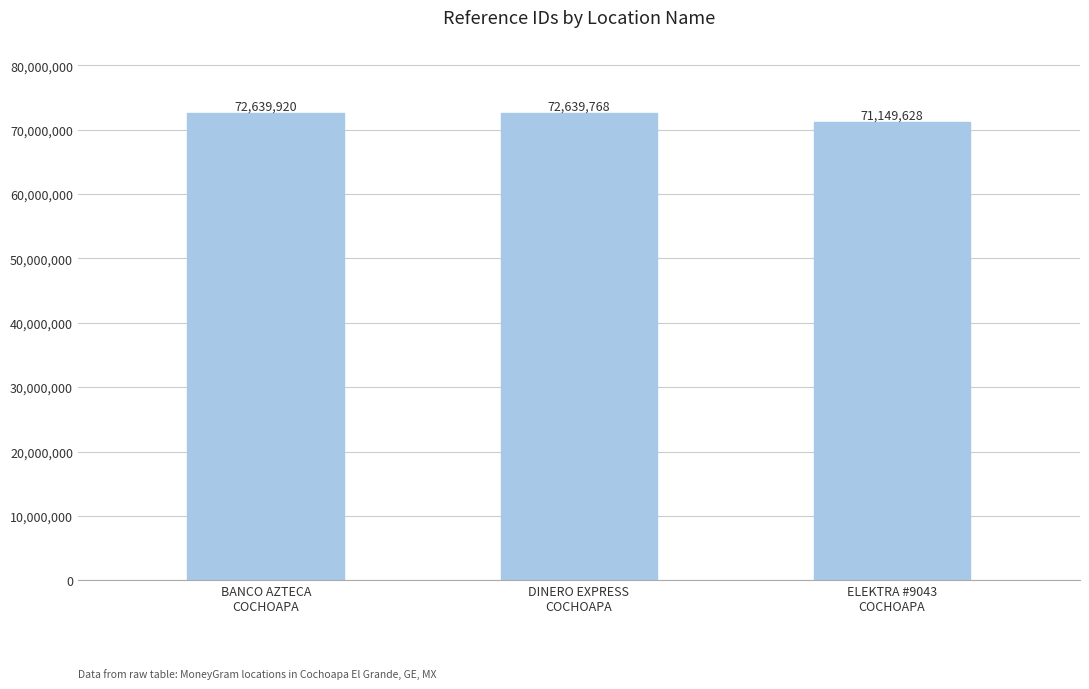

Is it true that the value at DINERO EXPRESS
COCHOAPA is 110656092?

False